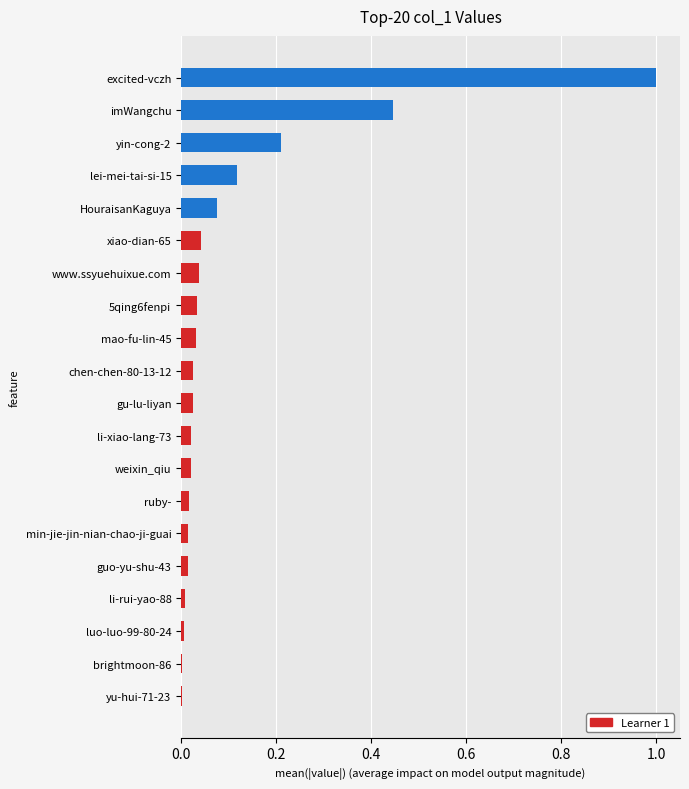

The chart shows a value of 0.0 at luo-luo-99-80-24. True or false?

True